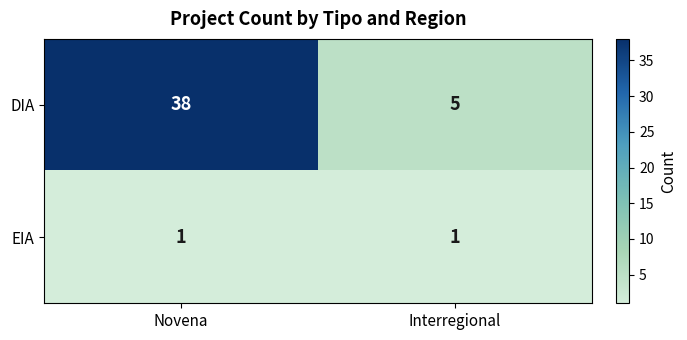

At which category is the sum across all series the highest?

Novena